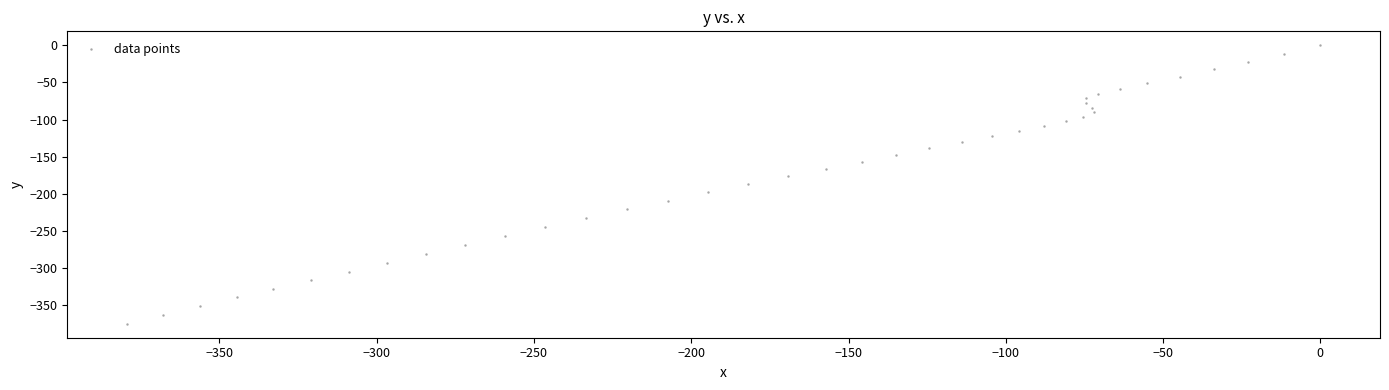

What is the range of Y values (max minus min)?

375.0